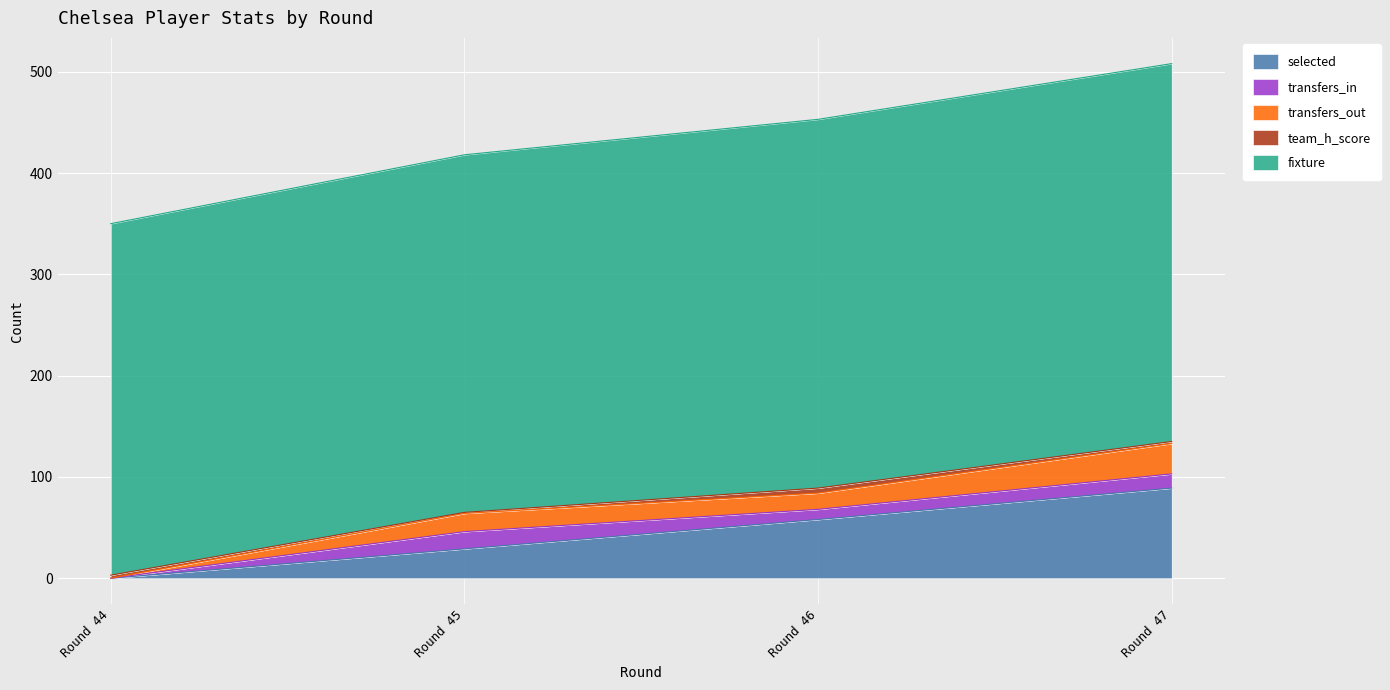

Reading left to right, list all the values displayed in this chart.

selected: Round 44=0	Round 45=29	Round 46=58	Round 47=89
transfers_in: Round 44=0	Round 45=17	Round 46=10	Round 47=14
transfers_out: Round 44=0	Round 45=18	Round 46=16	Round 47=30
team_h_score: Round 44=3	Round 45=1	Round 46=5	Round 47=2
fixture: Round 44=347	Round 45=353	Round 46=364	Round 47=373